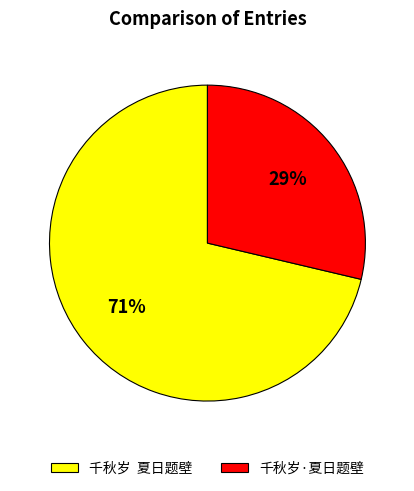

To the nearest percent, what is the average slice percentage?

50%